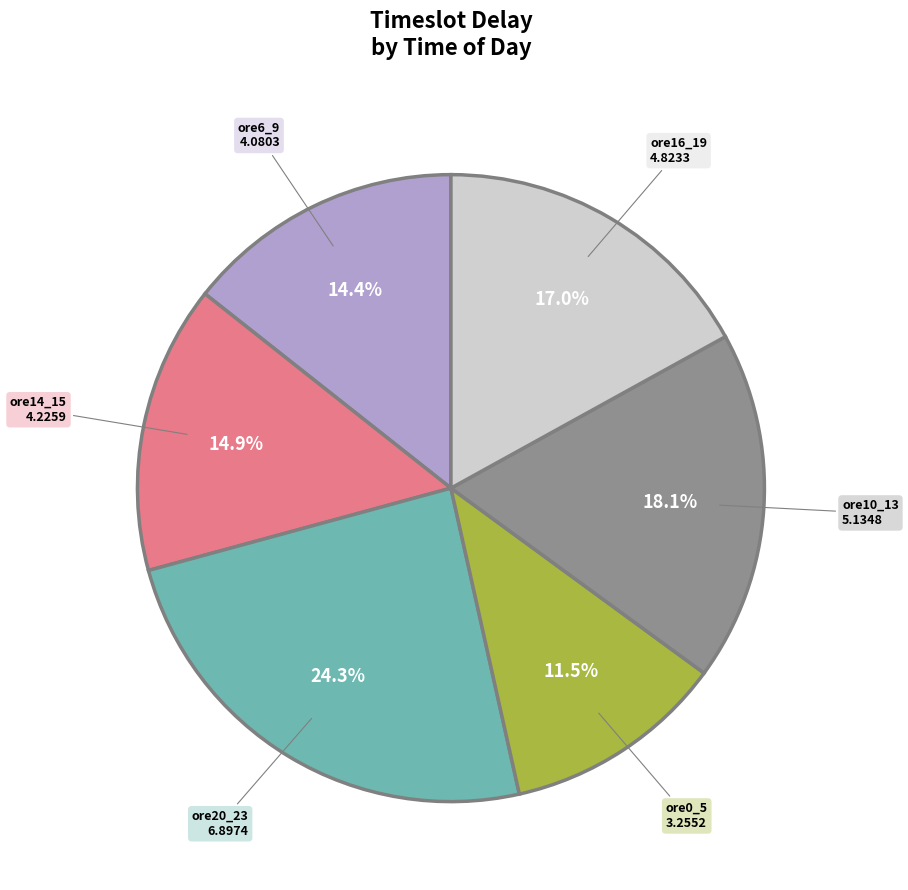

Which category has the smallest portion of the pie?

ore0_5